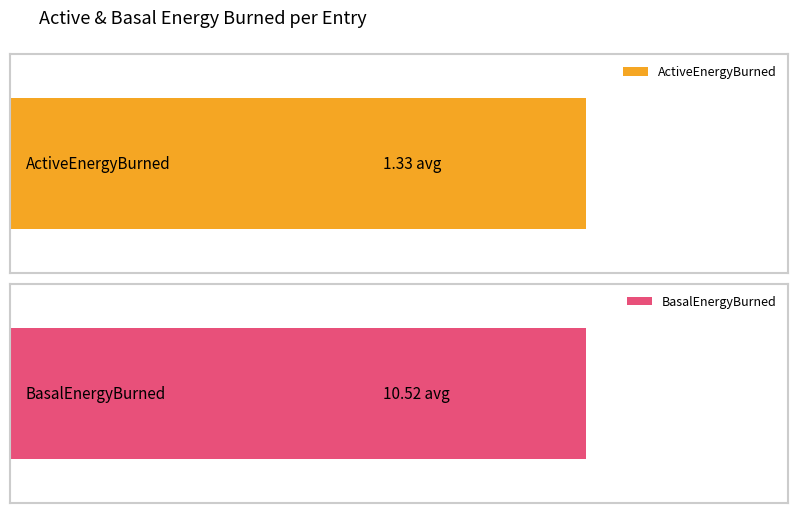

Count the number of data series in this chart.

2